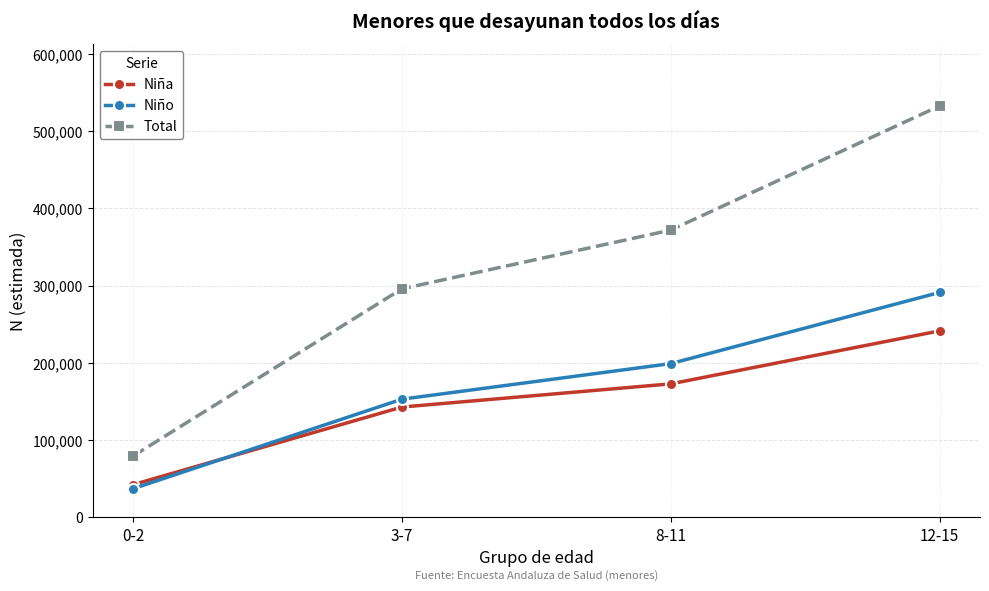

Where is Niño nearest to the value 164203?

3-7